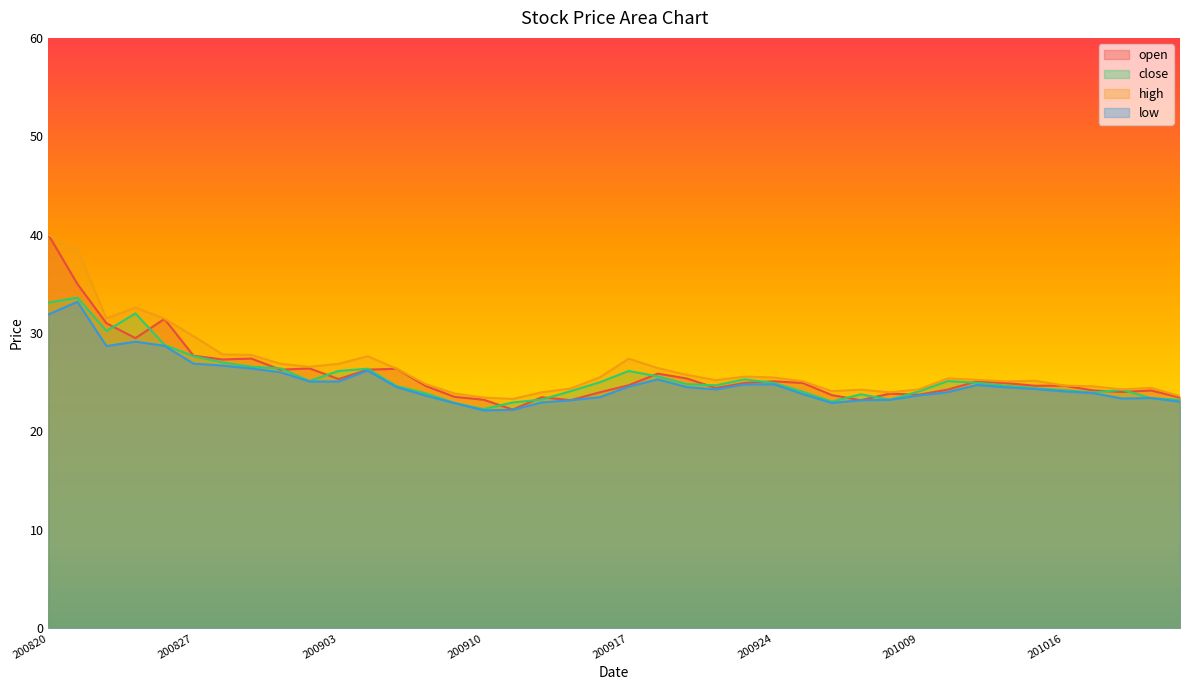

The open series shows 55.7 at 200820. True or false?

False